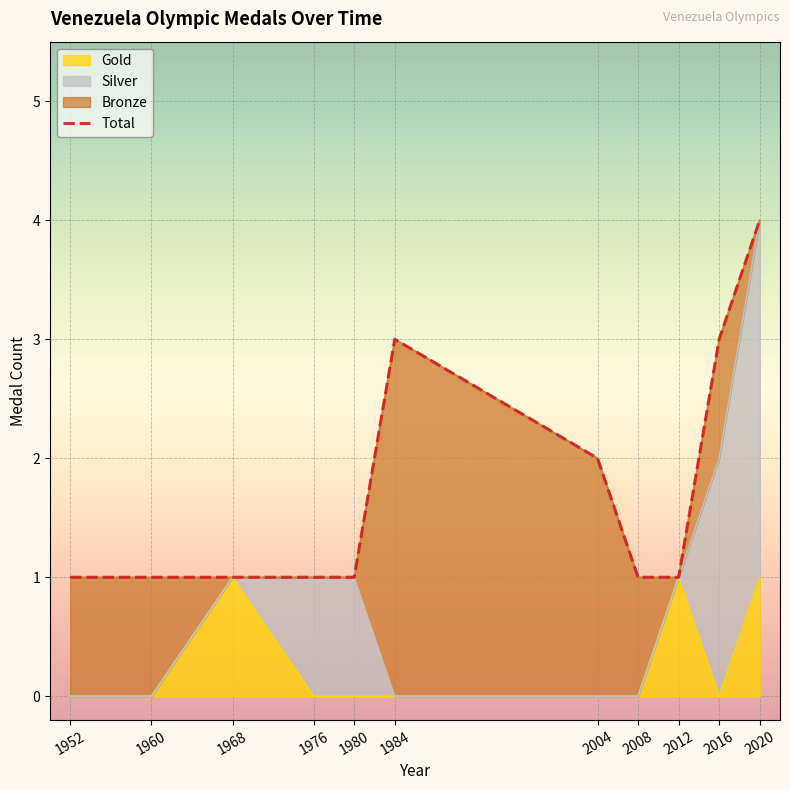

Reading left to right, transcribe all the data shown in this chart.

1952=1	1960=1	1968=1	1976=1	1980=1	1984=3	2004=2	2008=1	2012=1	2016=3	2020=4